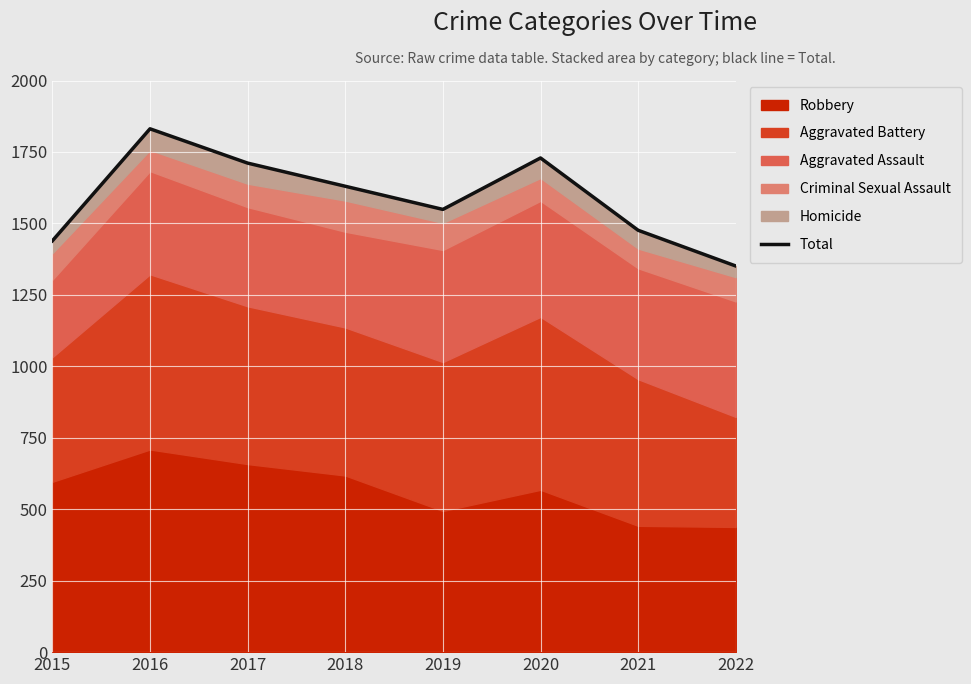

Which label corresponds to the smallest value in the chart?

2022